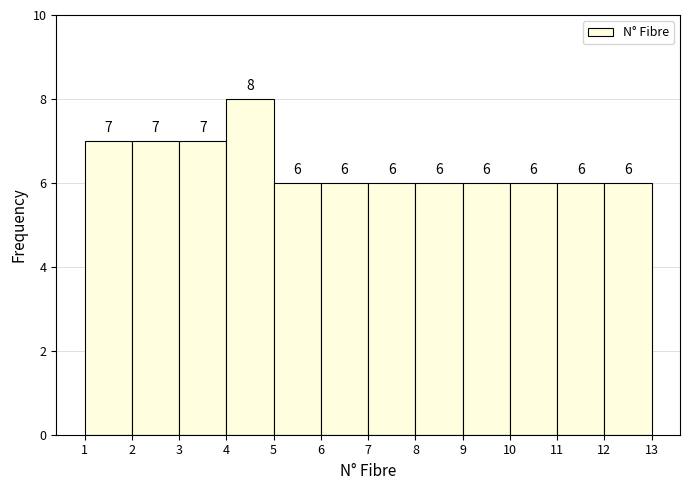

What is the height of the bar covering 3 to 4 on the x-axis?

7